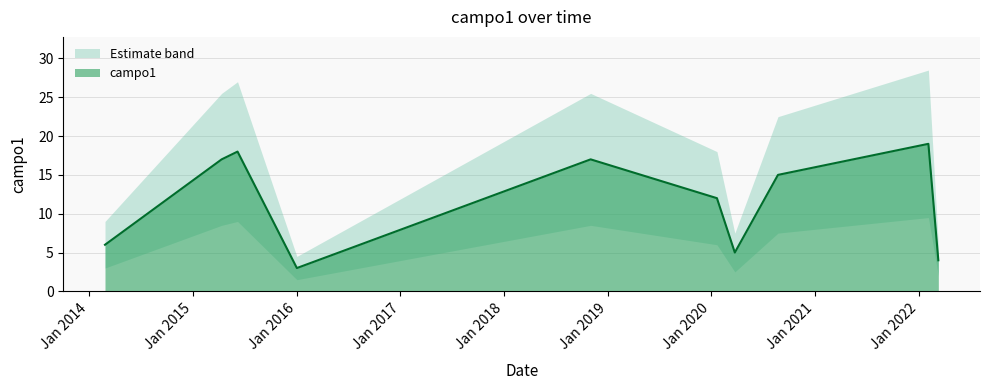

The value at 24/3/2020 is 3. True or false?

False